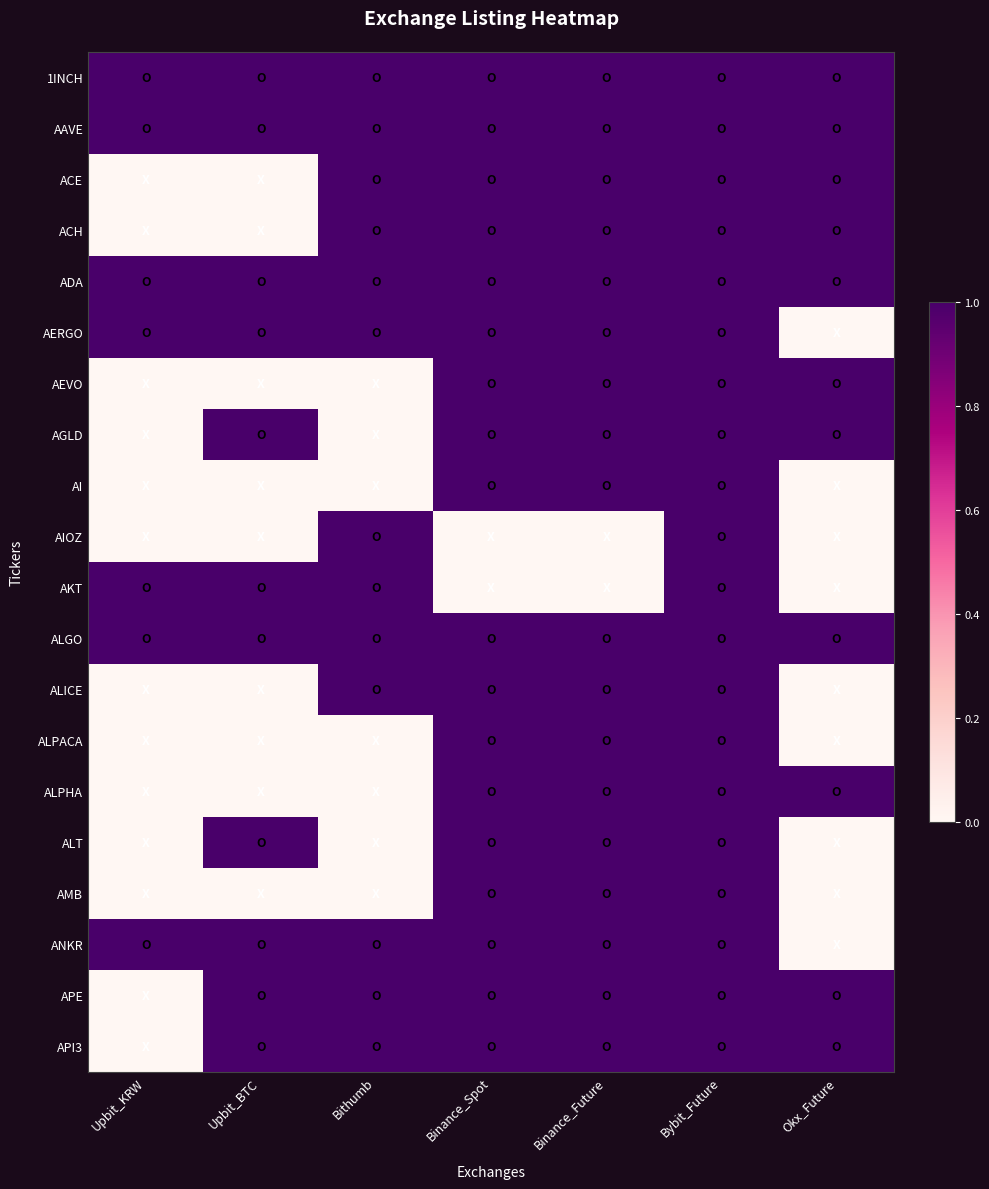

At which category is the sum across all series the highest?

Bybit_Future